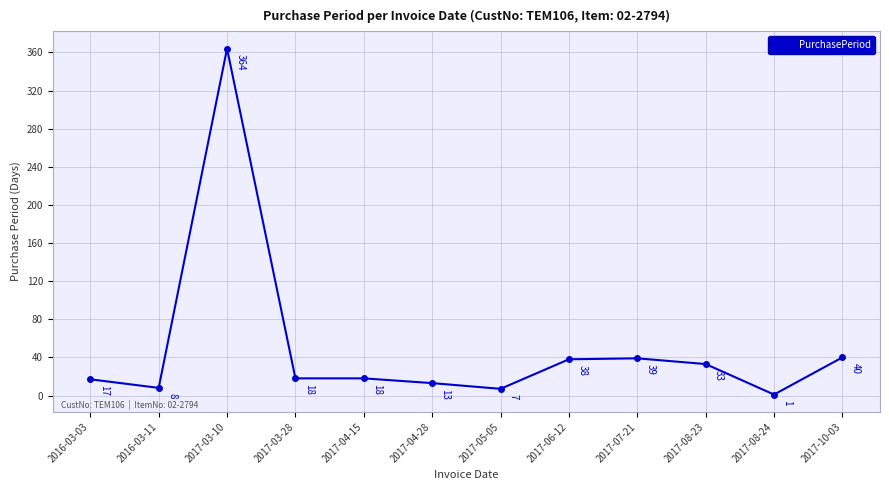

How many categories are shown in the chart?

12